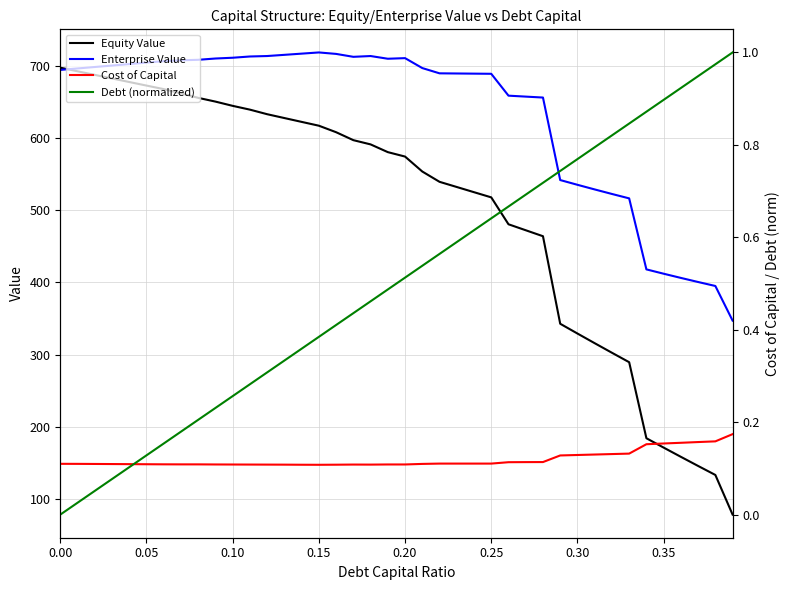

True or false: Enterprise Value and Cost of Capital intersect in this chart.

False